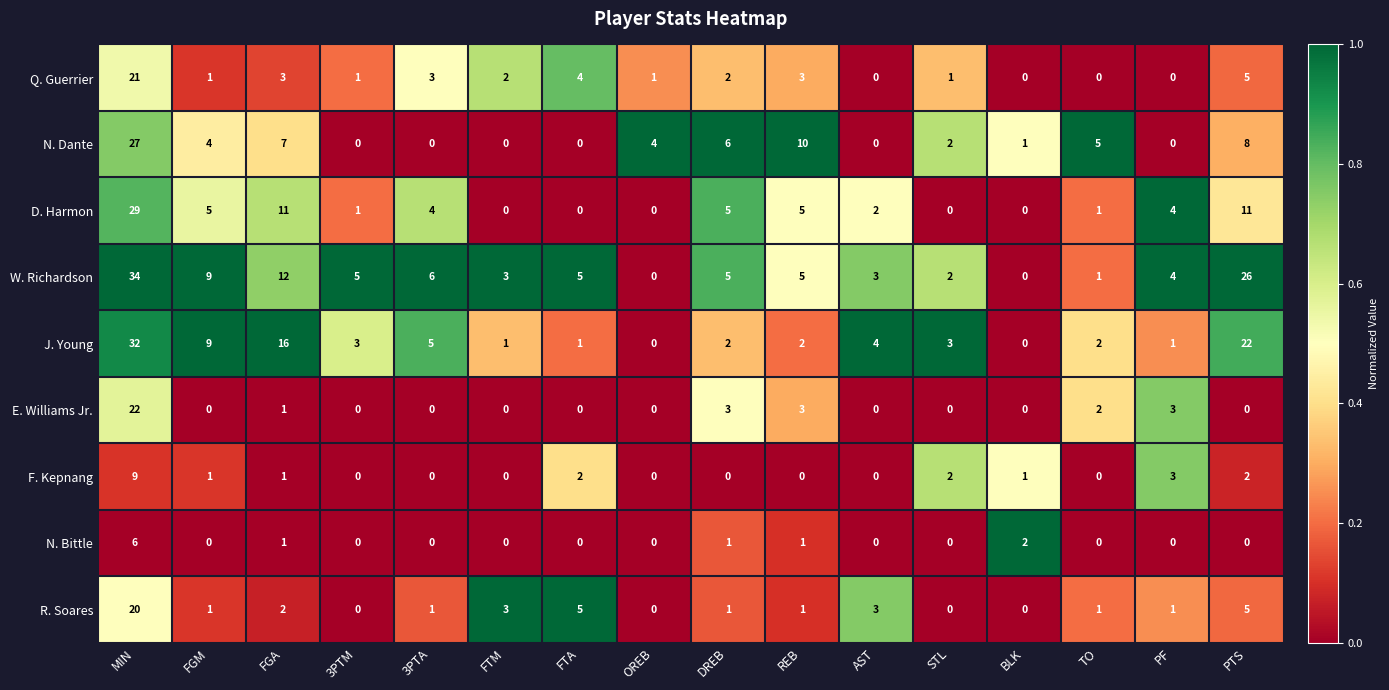

True or false: N. Bittle has a value of -3 at 3PTM.

False